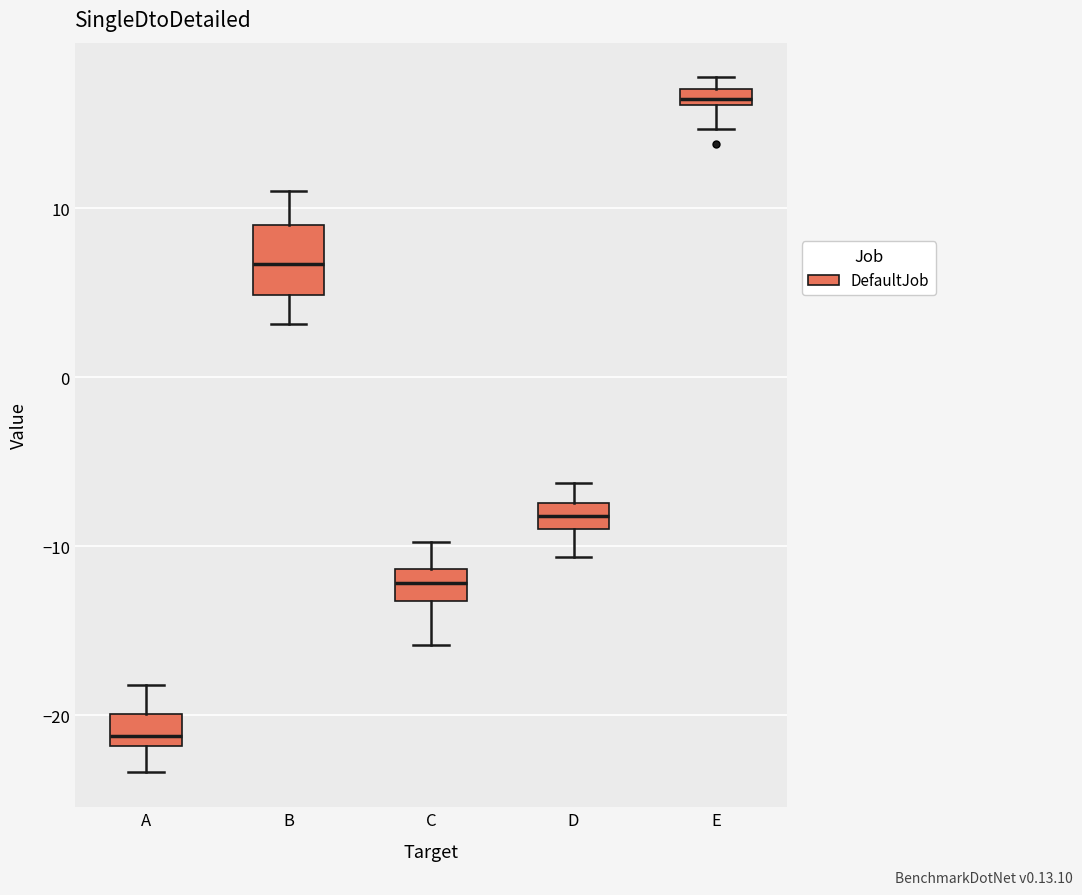

Which box's median line is the lowest?

A